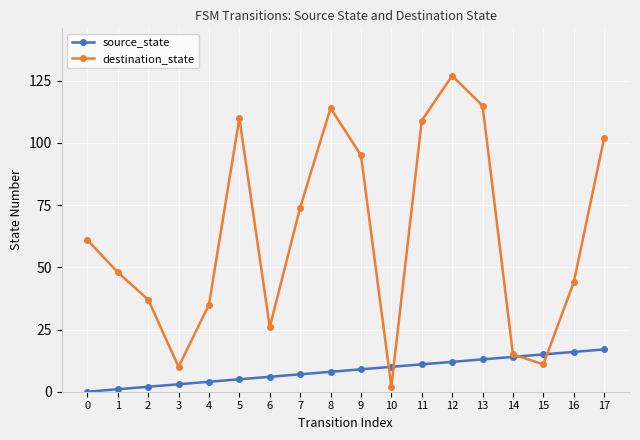

Reading left to right, extract all data points from this chart.

source_state: 0=0	1=1	2=2	3=3	4=4	5=5	6=6	7=7	8=8	9=9	10=10	11=11	12=12	13=13	14=14	15=15	16=16	17=17
destination_state: 0=61	1=48	2=37	3=10	4=35	5=110	6=26	7=74	8=114	9=95	10=2	11=109	12=127	13=115	14=15	15=11	16=44	17=102